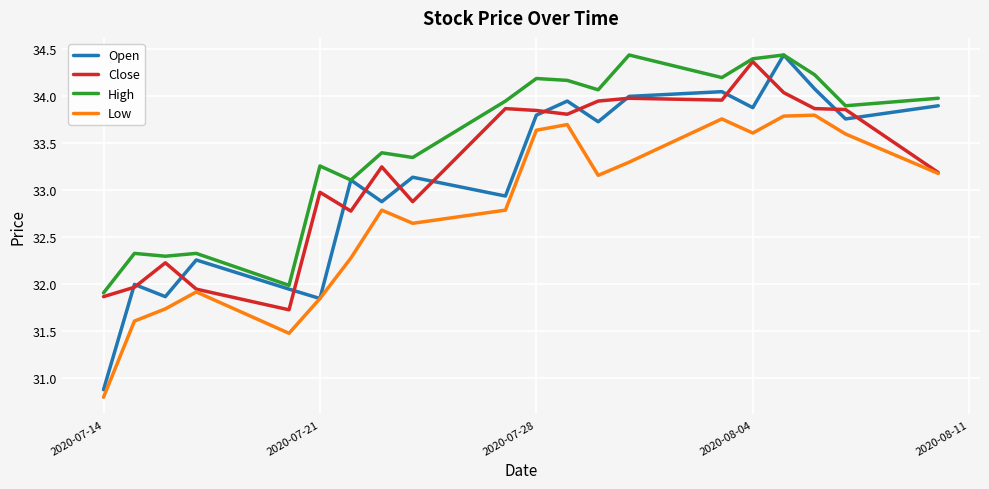

Which series has the widest spread of values?

Open